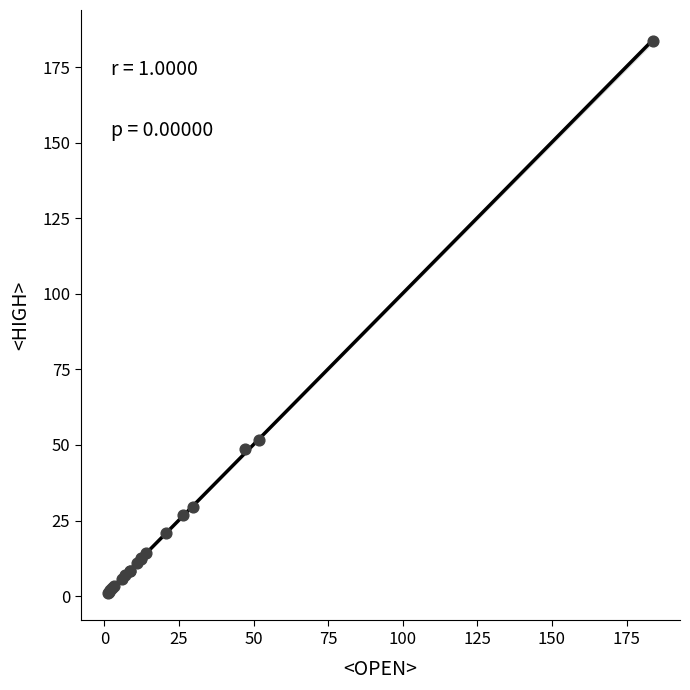

What Y value in the scatter plot is closest to 92?

51.8